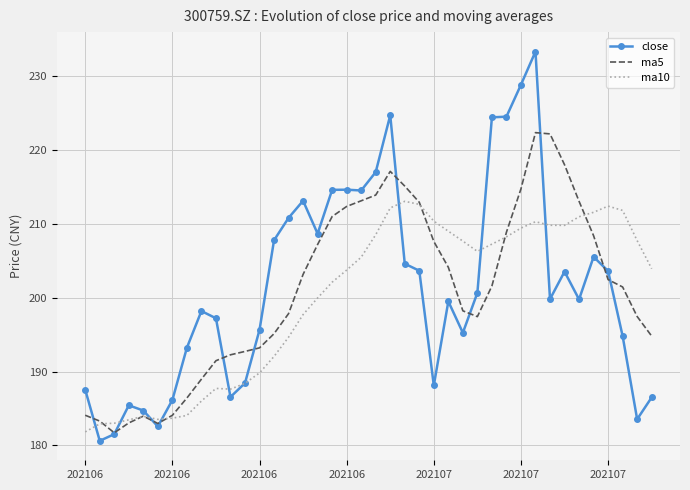

List the series in order of their peak value, highest first.

close, ma5, ma10